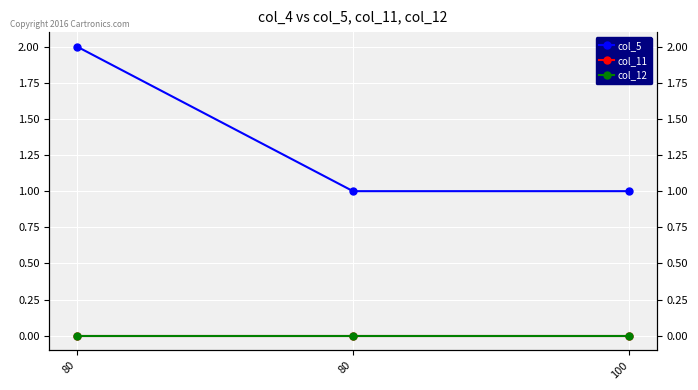

Reading right to left, list all the values displayed in this chart.

col_5: 100=1	80=1	80=2
col_11: 100=0	80=0	80=0
col_12: 100=0	80=0	80=0